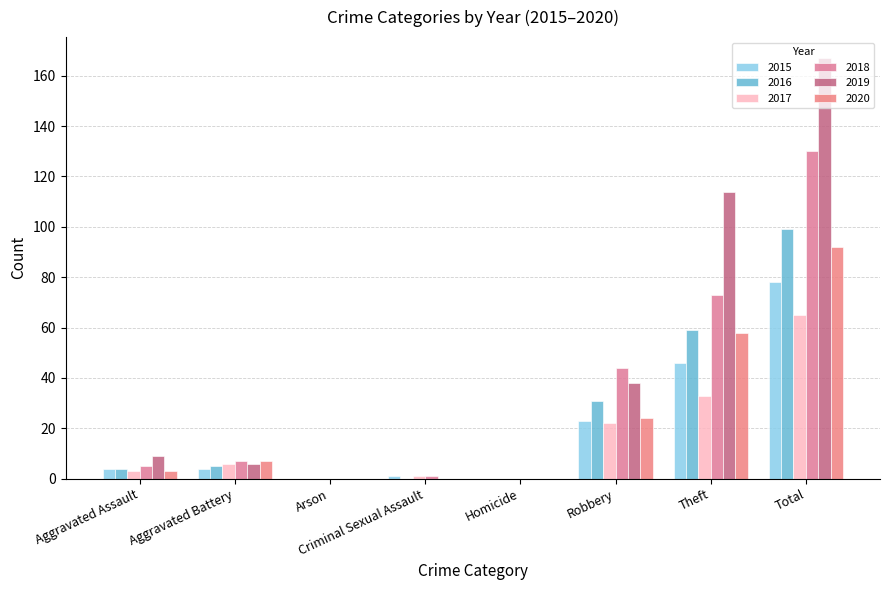

What is the maximum value for 2019?

167